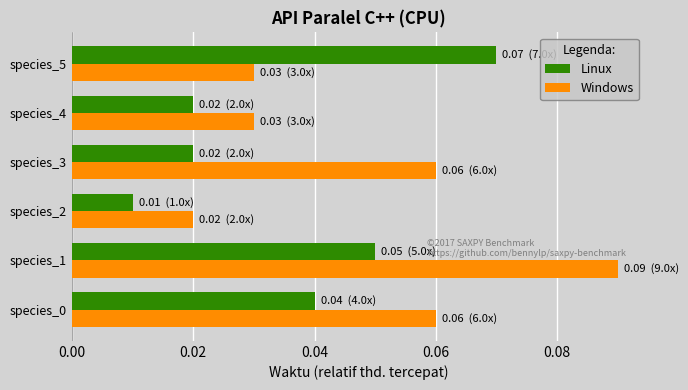

Rank the series by their average value, from highest to lowest.

Windows, Linux